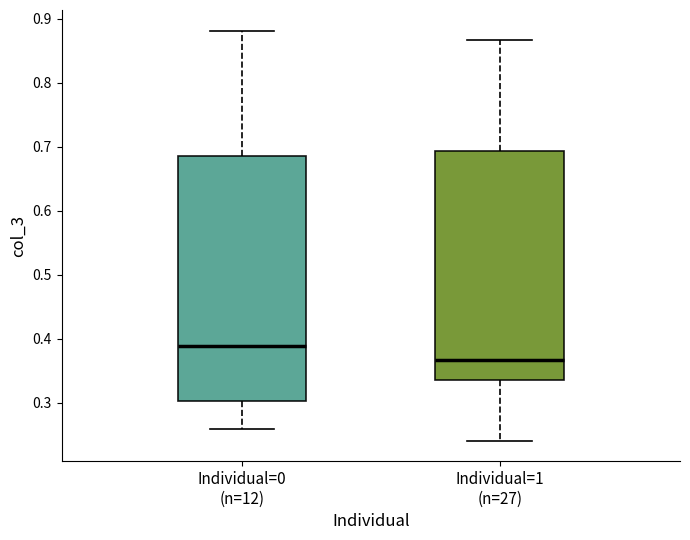

Reading left to right, read every box against the y-axis: the position of its median line, the range the box covers, and the ends of its whiskers. The values are not printed on the chart, so give them approximately, as read against the axis.

Individual=0 (n=12): median 0.39, box 0.30 to 0.68, whiskers 0.26 to 0.88
Individual=1 (n=27): median 0.37, box 0.34 to 0.69, whiskers 0.24 to 0.87